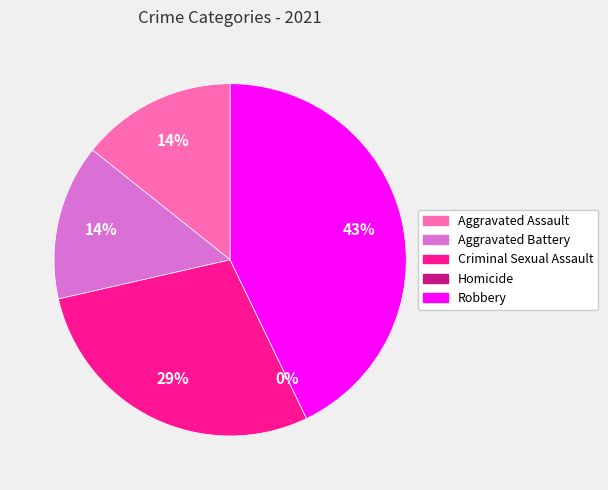

Which category has the biggest portion of the pie?

Robbery